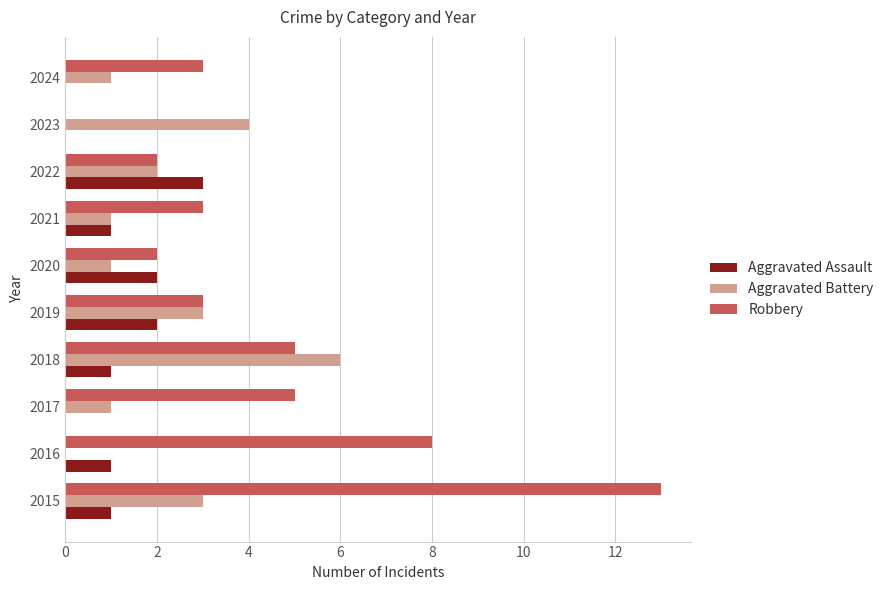

At which category is the sum across all series the highest?

2015